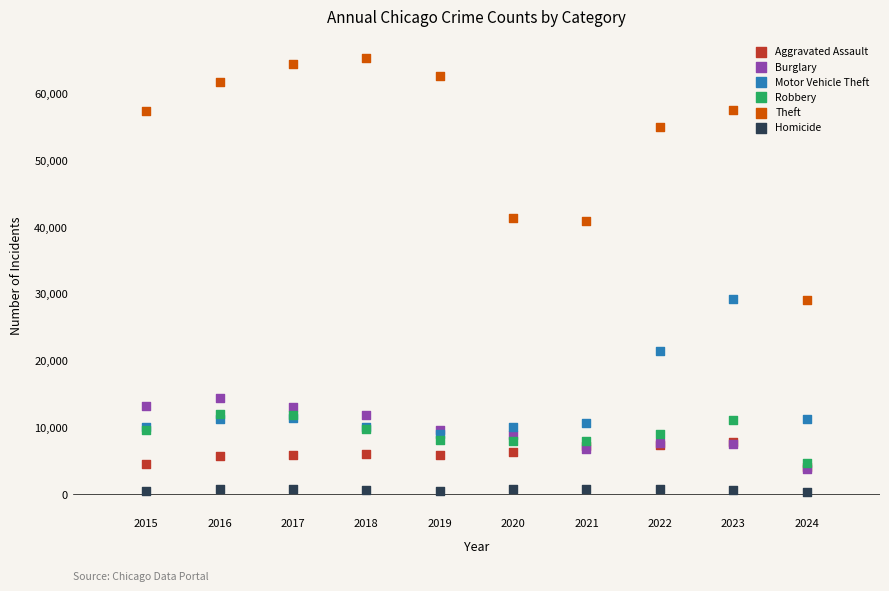

Which series contains the highest Y value?

Theft